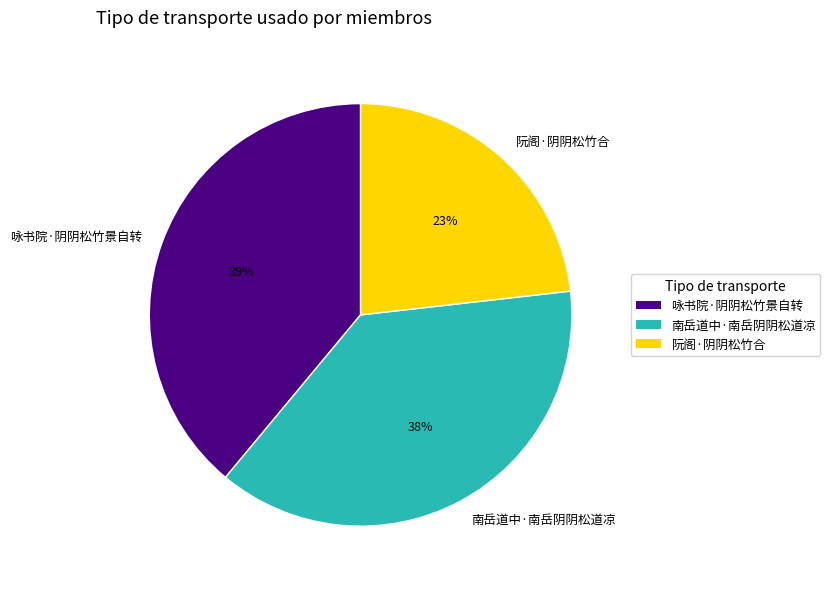

What is the ratio of the value at 咏书院·阴阴松竹景自转 to the value at 阮阁·阴阴松竹合?

1.7